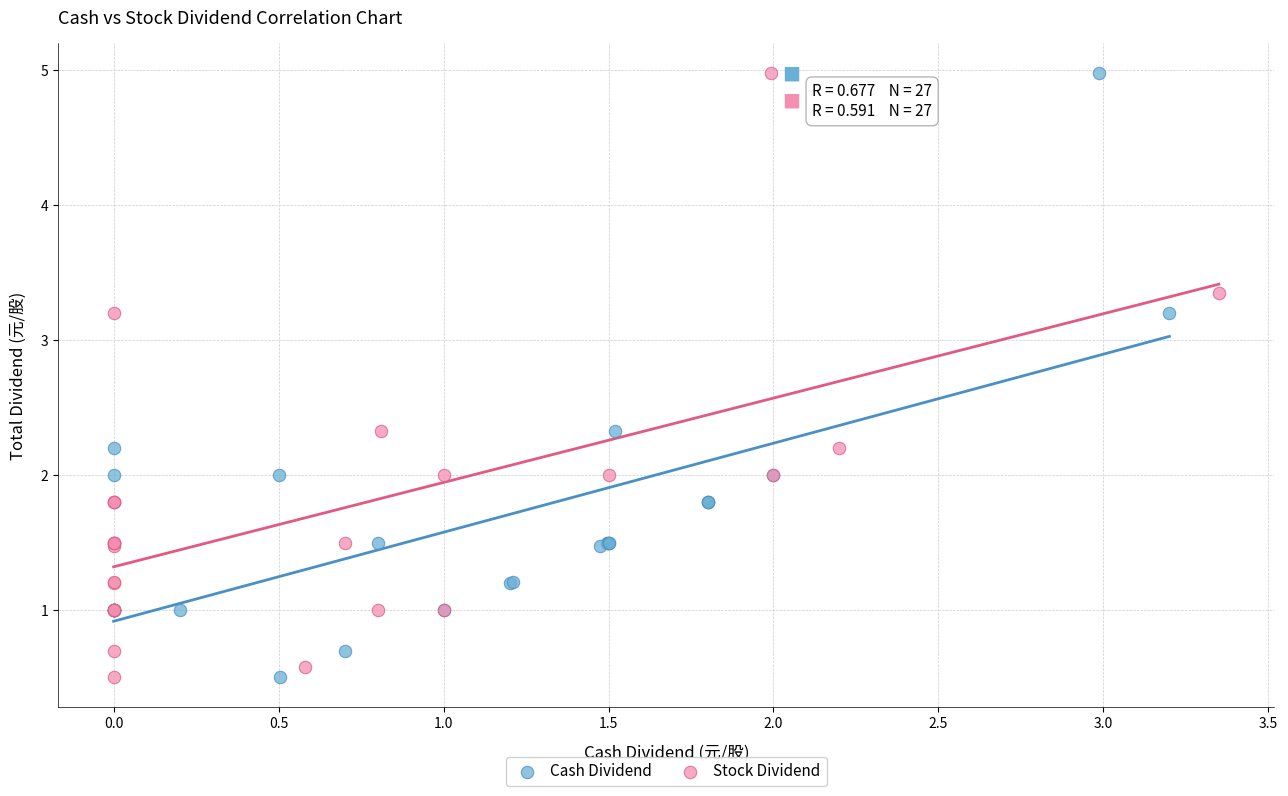

What are all the series names shown in the legend?

Cash Dividend, Stock Dividend